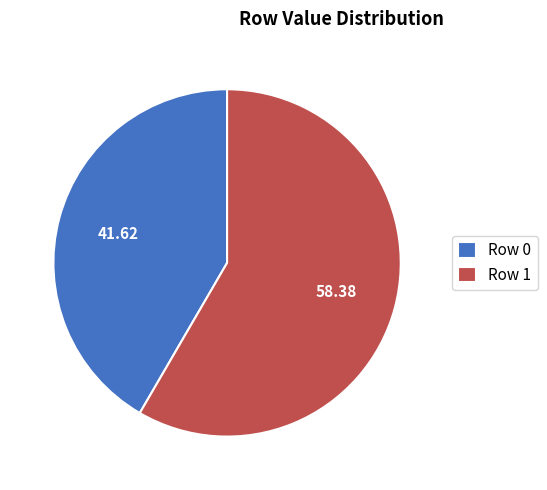

What is the majority slice?

Row 1